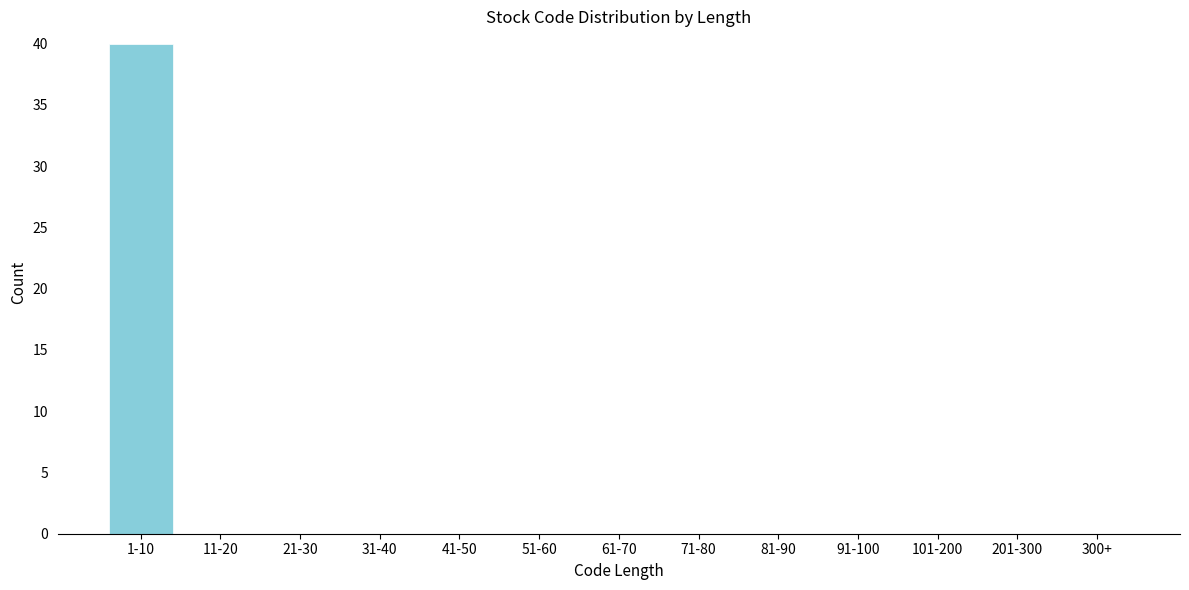

Reading left to right, transcribe all the data shown in this chart.

1-10=40	11-20=0	21-30=0	31-40=0	41-50=0	51-60=0	61-70=0	71-80=0	81-90=0	91-100=0	101-200=0	201-300=0	300+=0